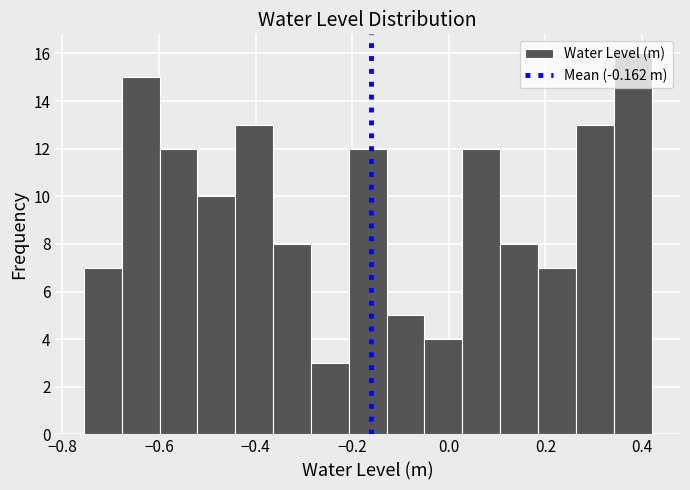

Read against the x-axis, roughly where is the centre of the tallest bar?

0.38